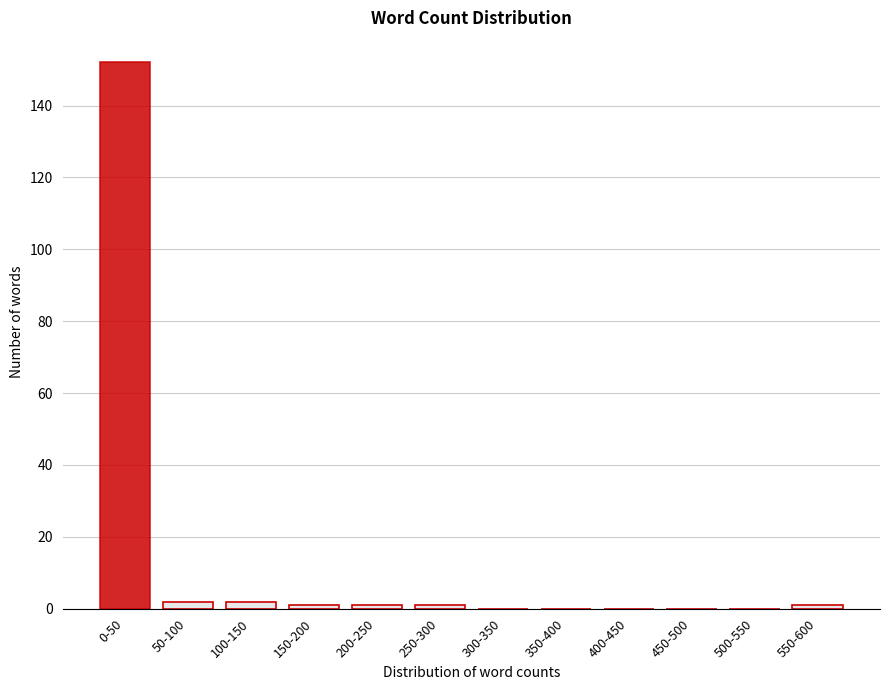

Reading left to right, extract all data points from this chart.

0-50=152	50-100=2	100-150=2	150-200=1	200-250=1	250-300=1	300-350=0	350-400=0	400-450=0	450-500=0	500-550=0	550-600=1